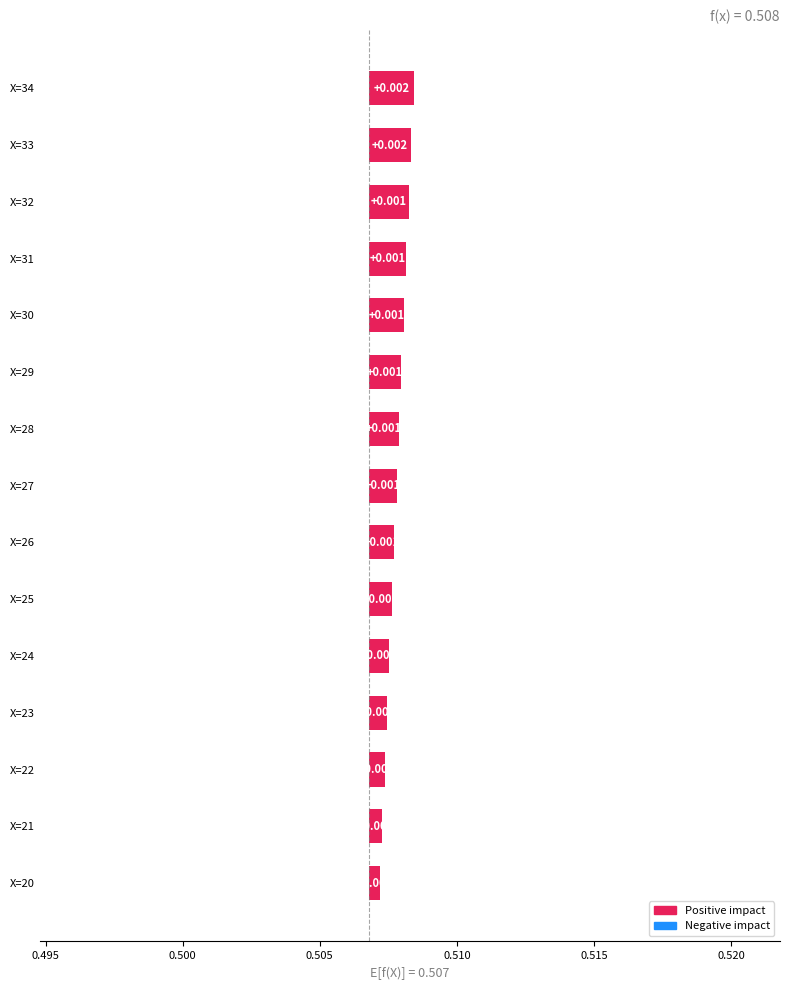

The chart shows a value of 0.0 at X=30. True or false?

False